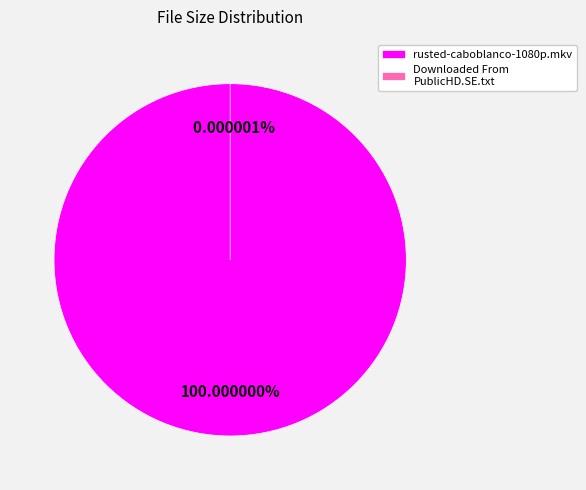

Do rusted-caboblanco-1080p.mkv and Downloaded From PublicHD.SE.txt together represent more than half of the pie?

Yes